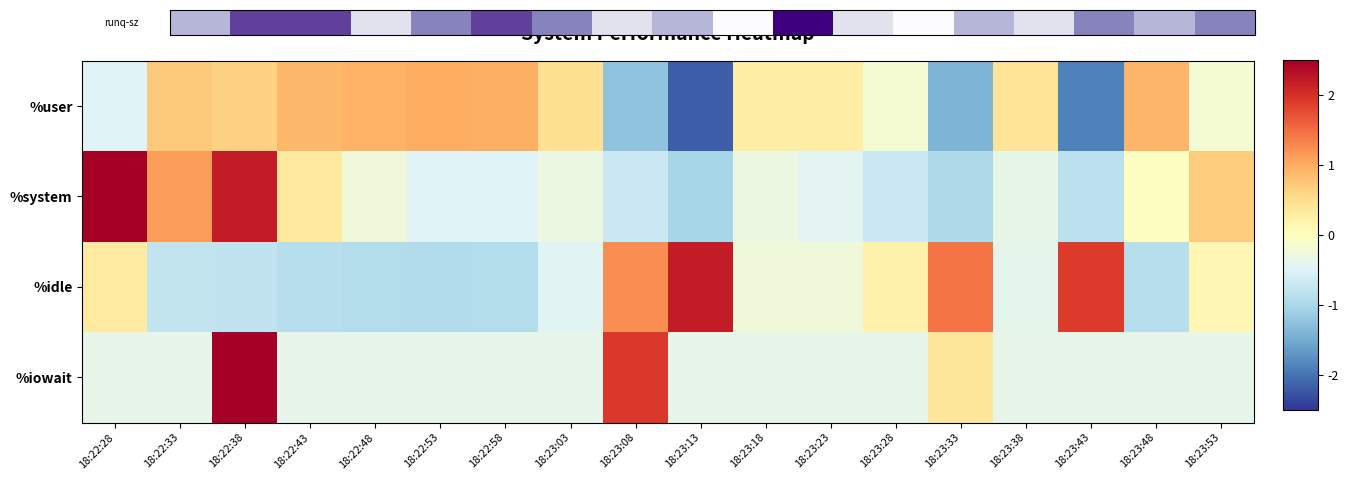

The value of %idle at 18:22:28 is 0.1. True or false?

False